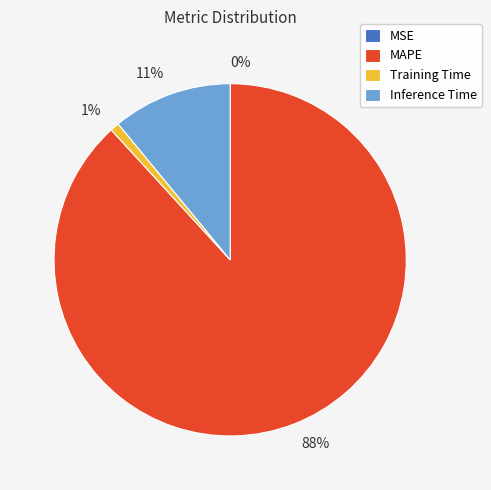

What is the majority slice?

MAPE